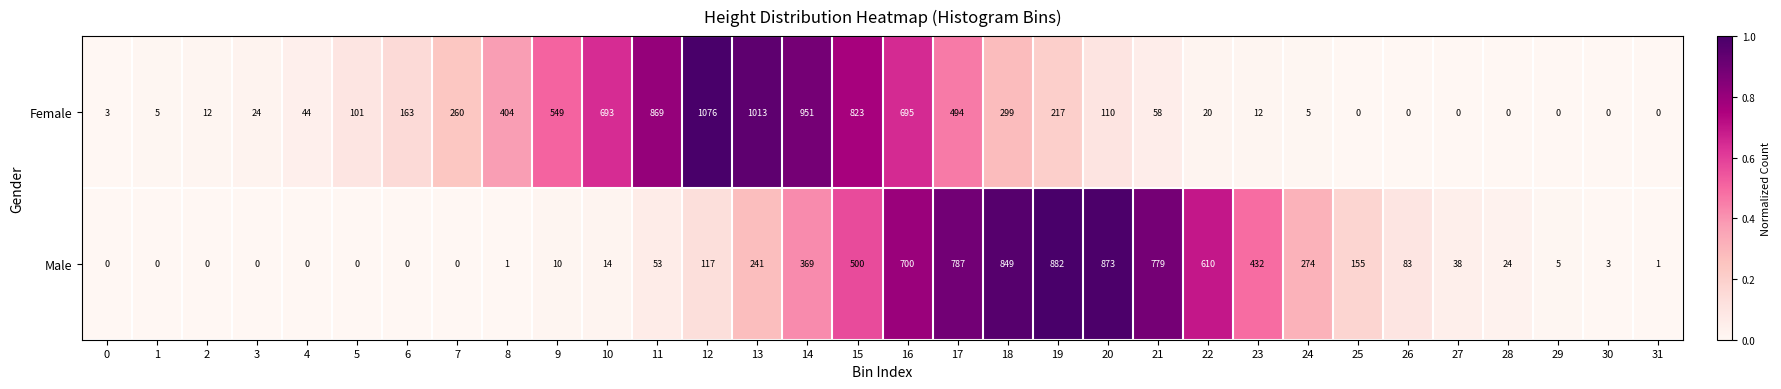

Is the value of Female at 5 greater than the value of Male at 7?

Yes